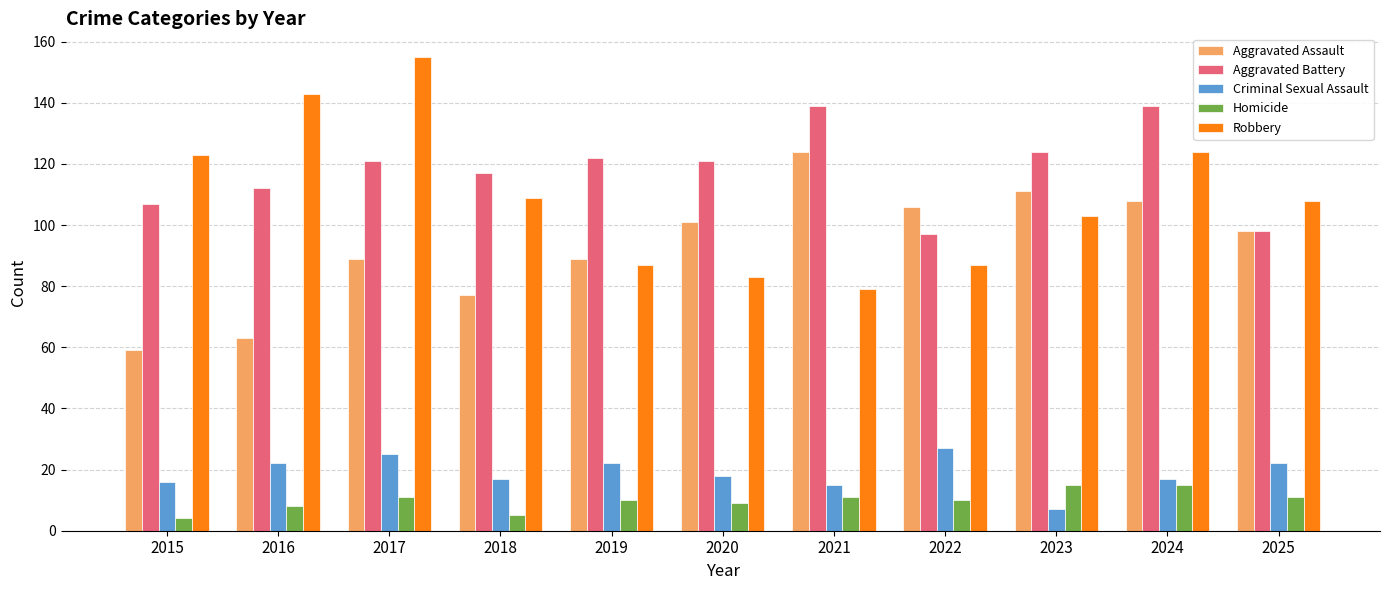

Read the Aggravated Assault value at 2017.

89